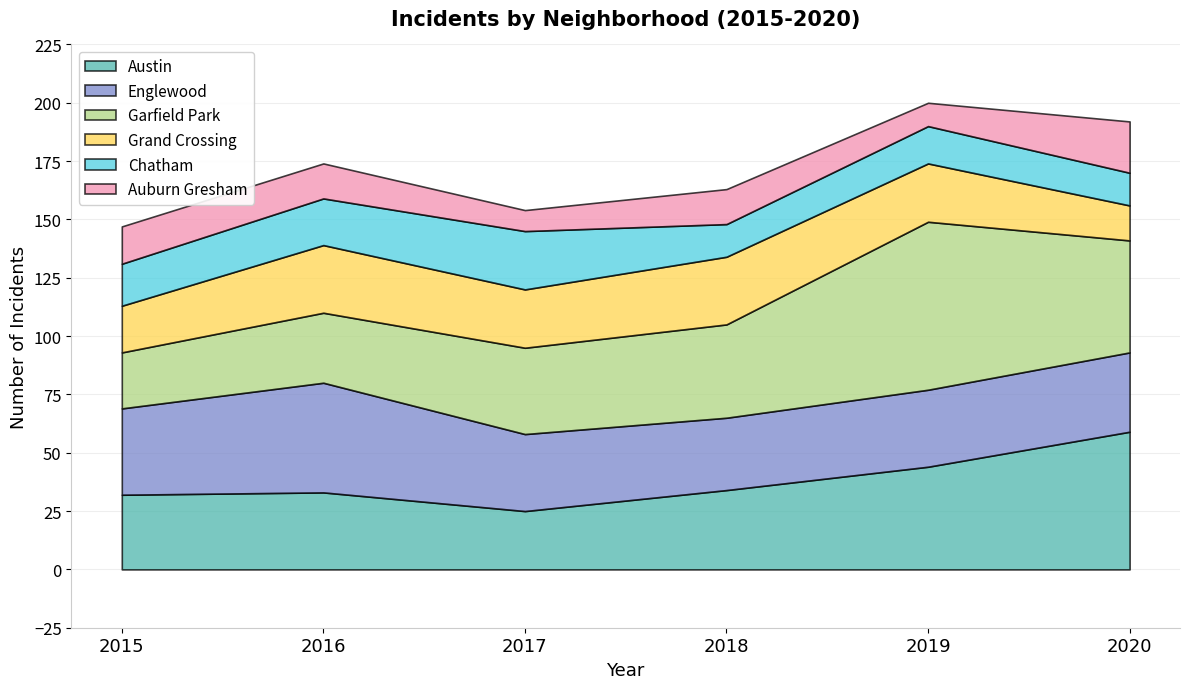

What is the difference between the highest and lowest values at 2015?

21